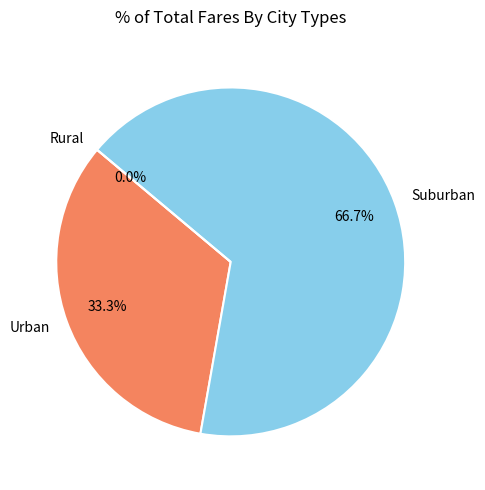

The 1 slice represents 52% of the pie. True or false?

False